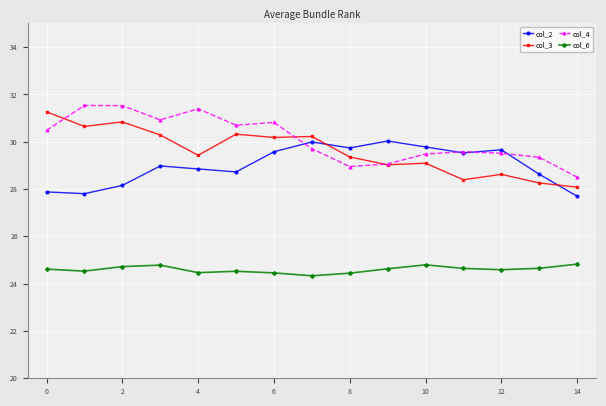

Rank the series by their maximum value, from highest to lowest.

col_4, col_3, col_2, col_6